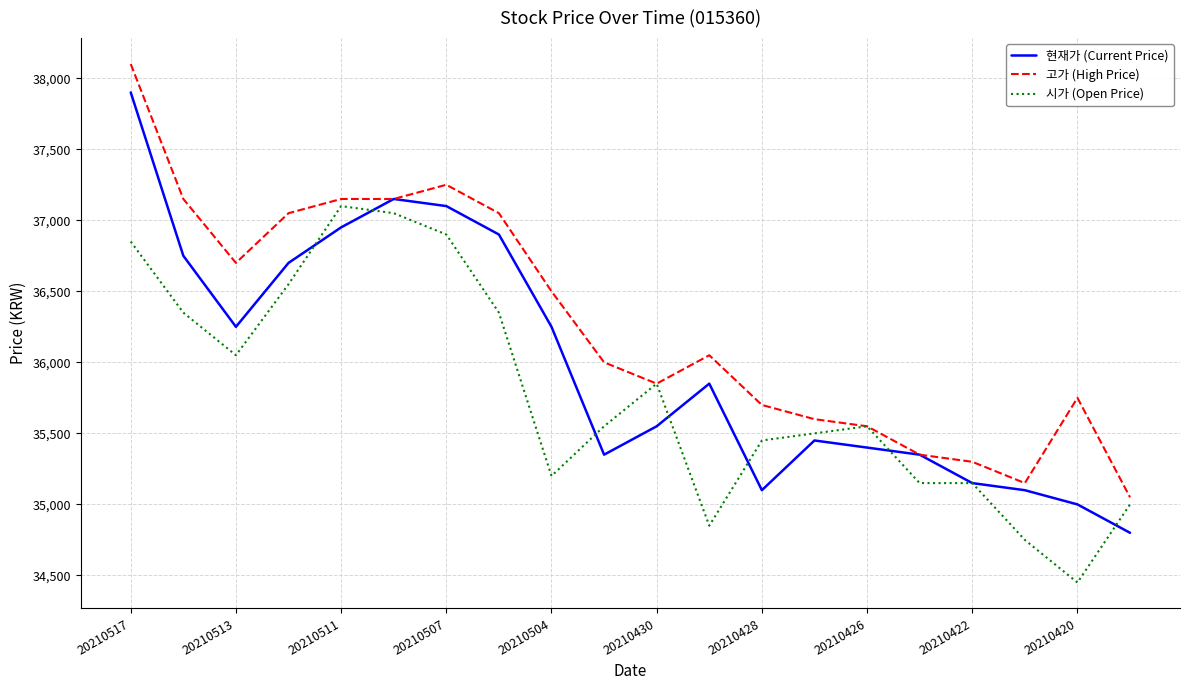

Which series has the largest range (max minus min)?

현재가 (Current Price)